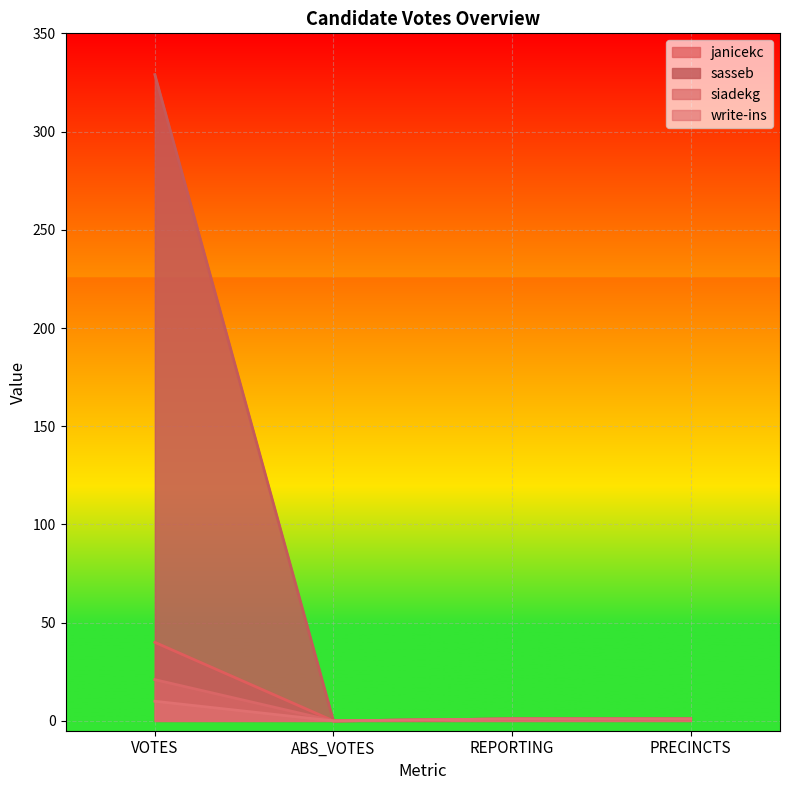

What is the label of the 2nd point from the left?

ABS_VOTES